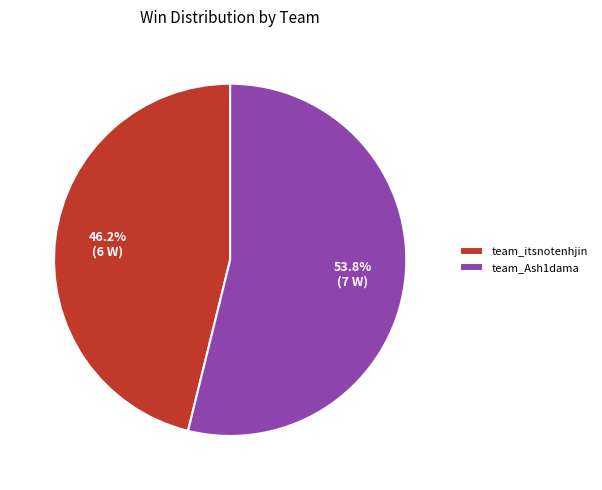

What is the ratio of the value at team_itsnotenhjin to the value at team_Ash1dama?

0.9